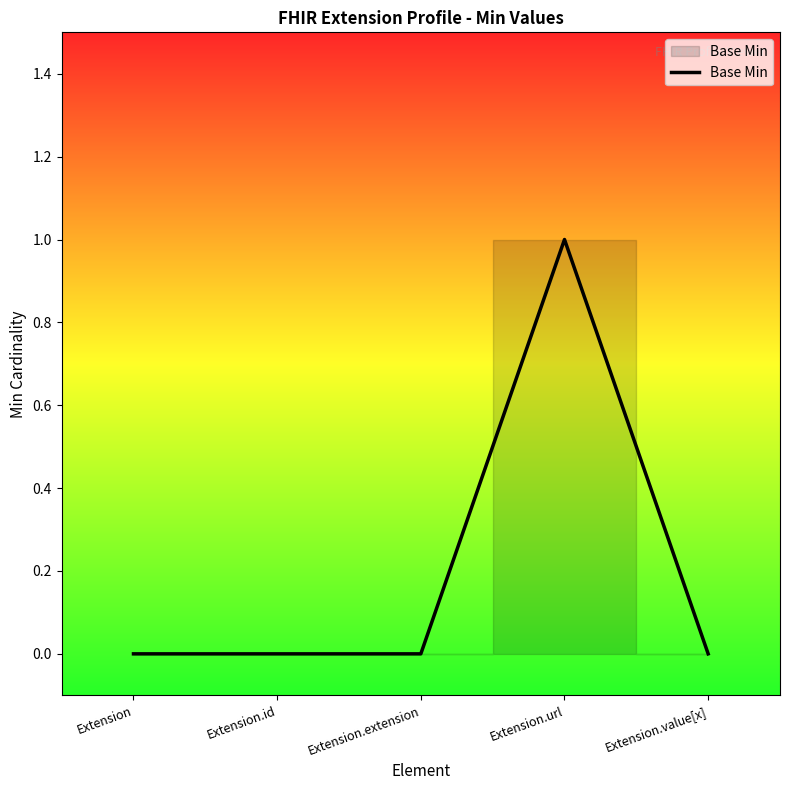

How many series are shown in this chart?

1